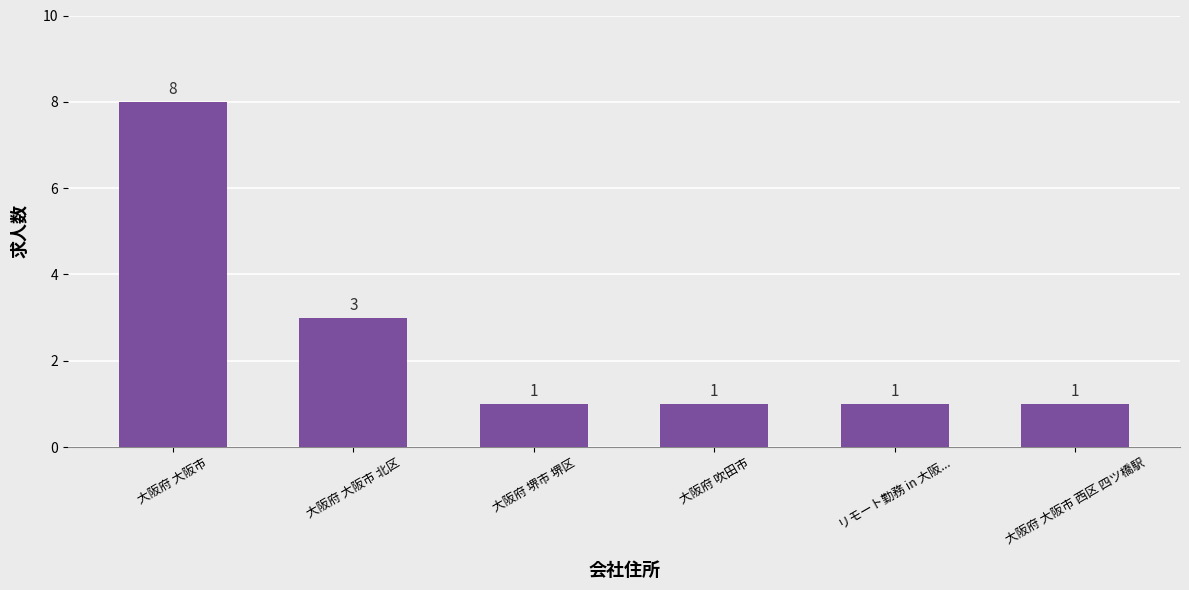

What is the label of the 4th bar from the right?

大阪府 堺市 堺区